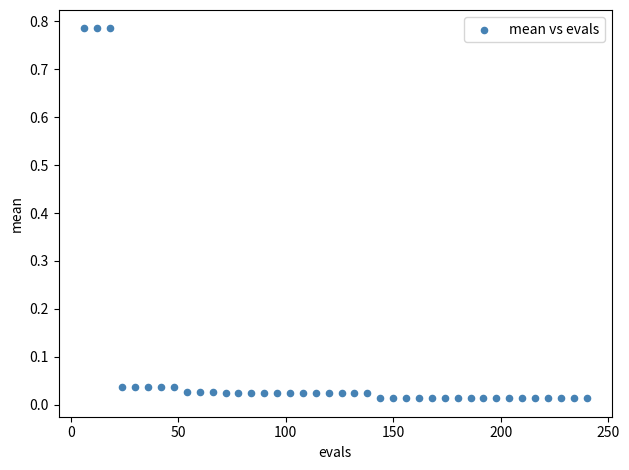

What is the range of X values (max minus min)?

234.0